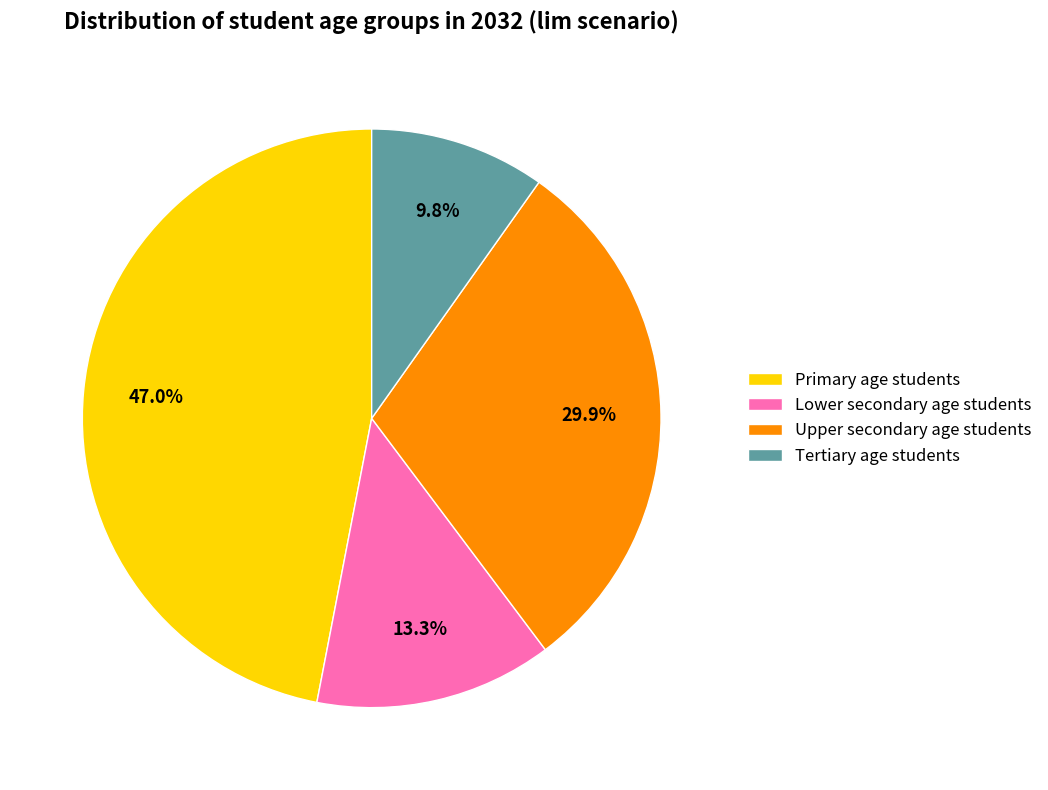

Which has a higher value, Lower secondary age students or Primary age students?

Primary age students